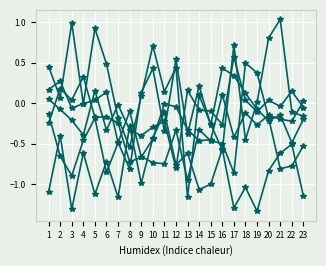

How many series are shown in this chart?

6